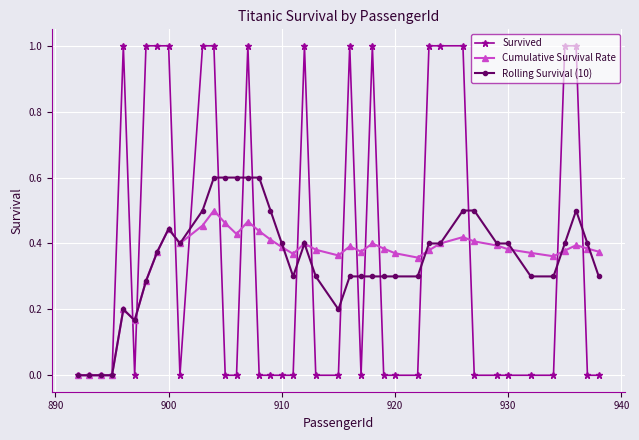

True or false: Rolling Survival (10) has more than 1 points higher than both neighbors.

True